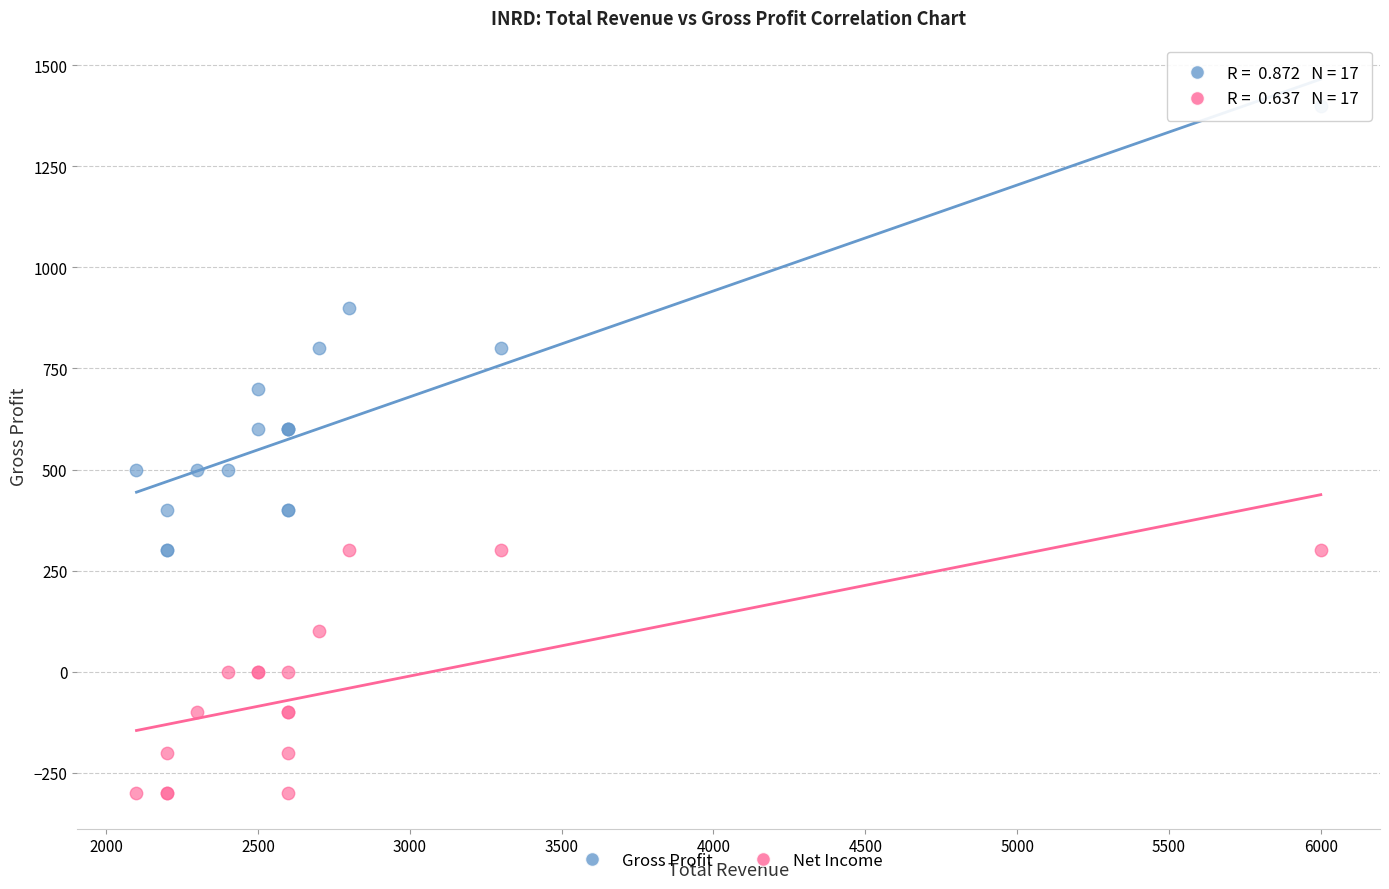

What are all the series names shown in the legend?

Gross Profit, Net Income